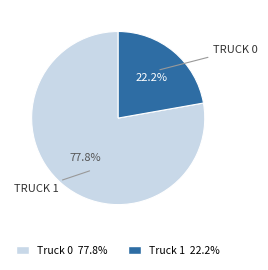

What percentage is the Truck 1 slice, to the nearest percent?

22%